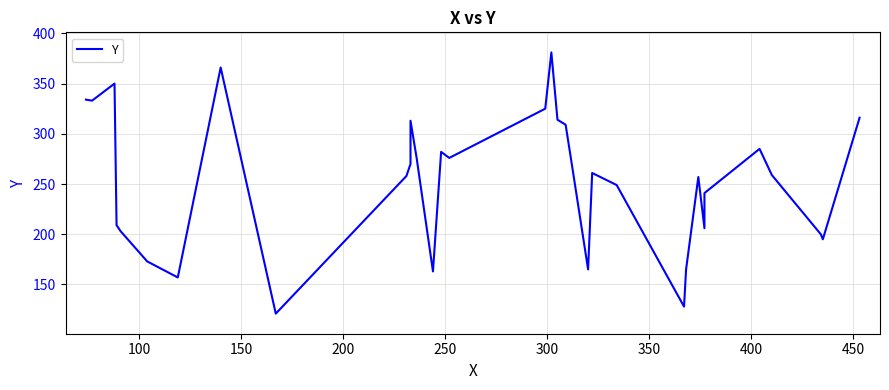

What is the label of the 31st point from the right?

200